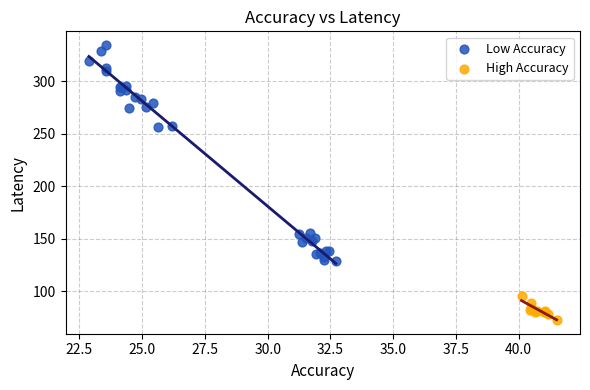

What are all the series names shown in the legend?

Low Accuracy, High Accuracy